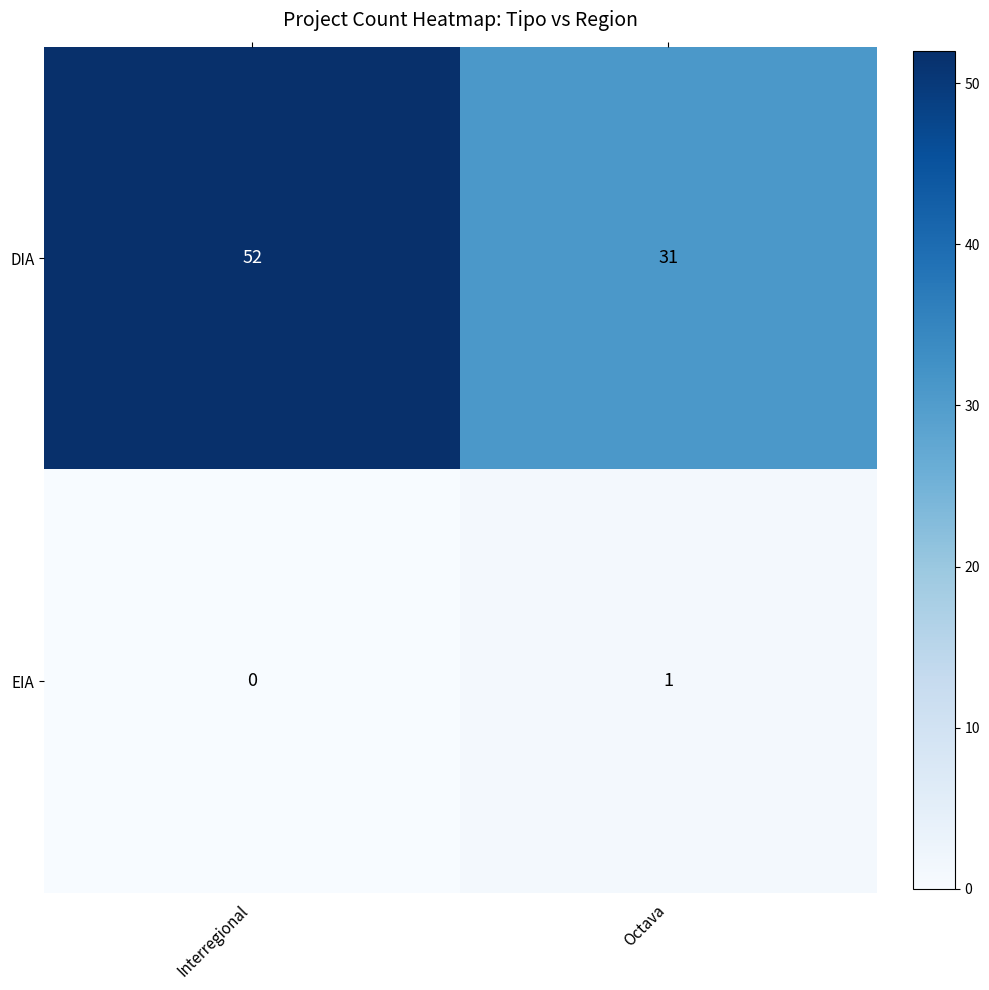

Which series changed the most between Interregional and Octava?

DIA